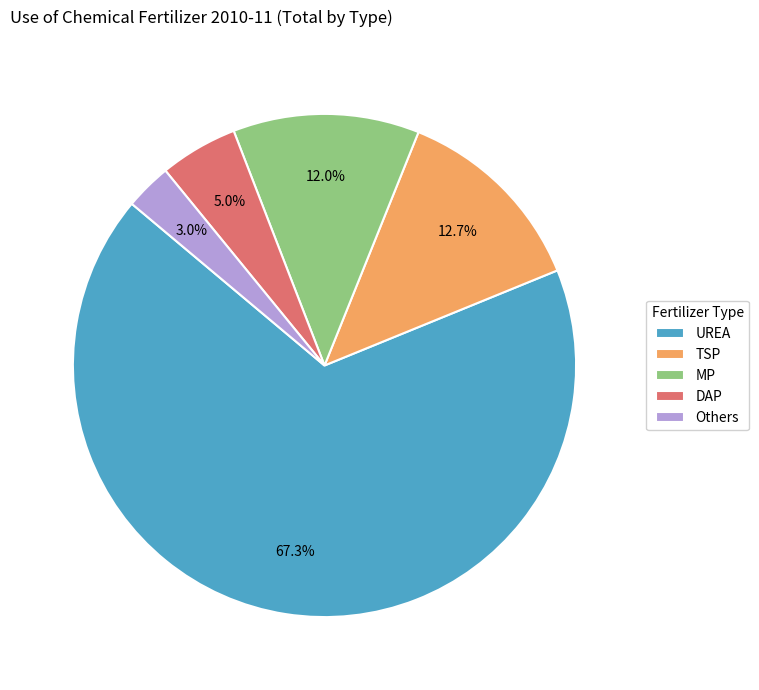

What percentage is the DAP slice, to the nearest percent?

5%